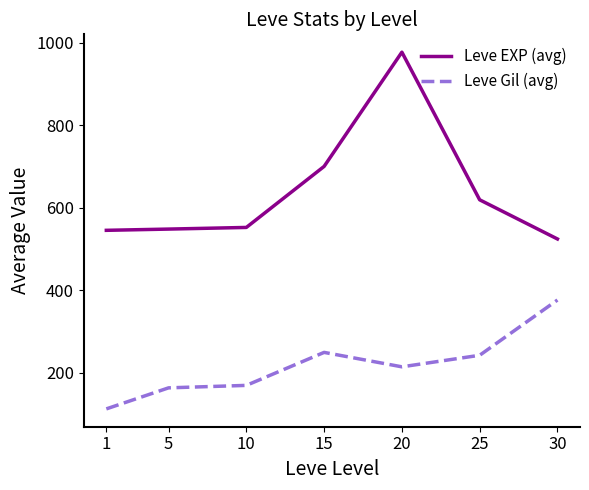

True or false: Leve EXP (avg) and Leve Gil (avg) cross at least once.

False